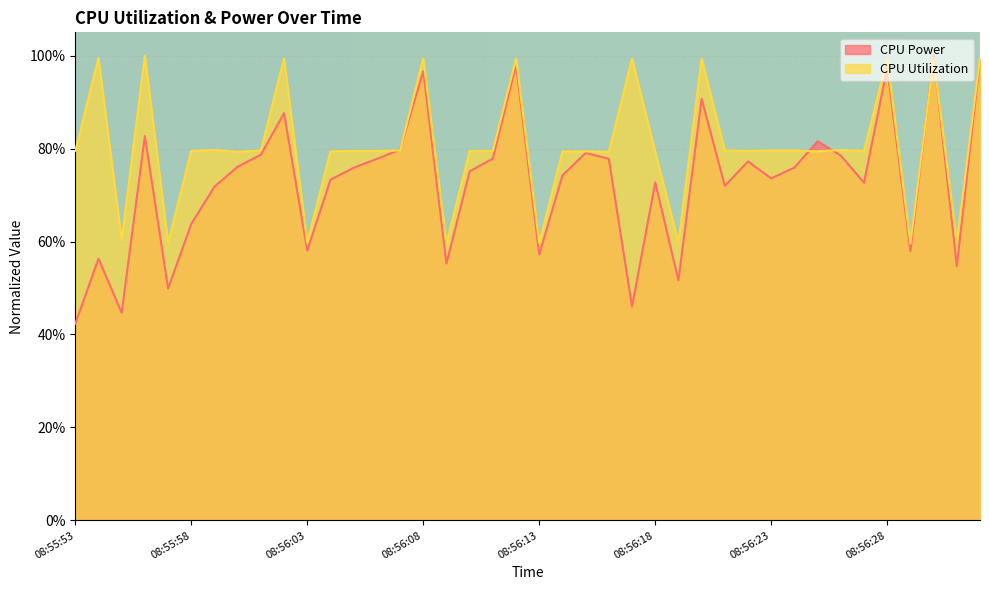

How many interior local valleys does the CPU Power series have?

12